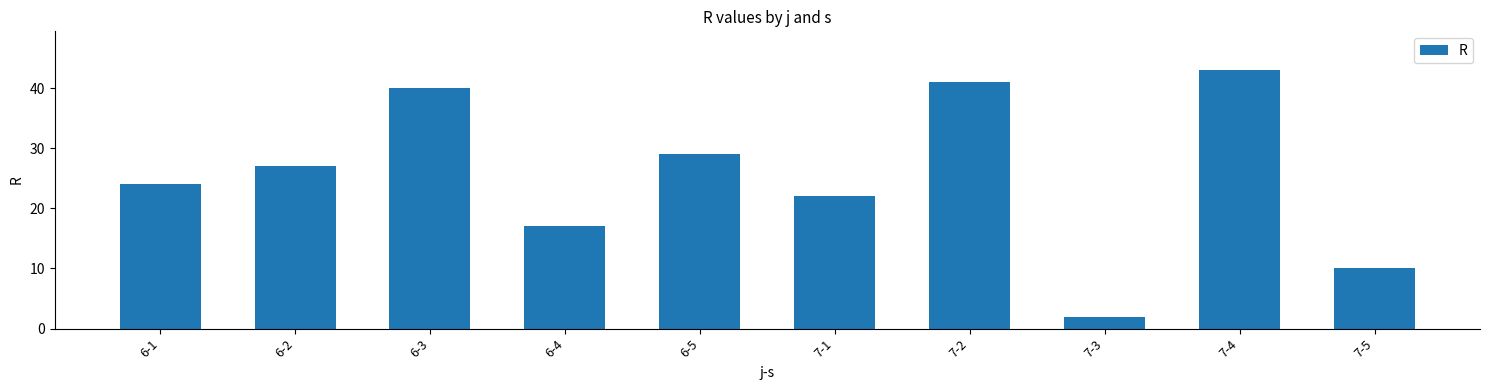

The value at 7-4 is 75. True or false?

False